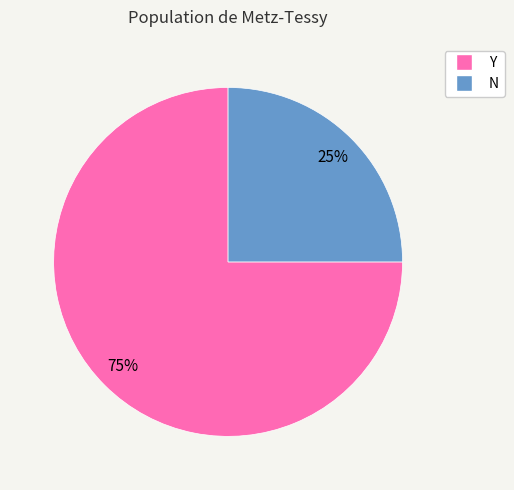

What is the ratio of the value at Y to the value at N?

3.0